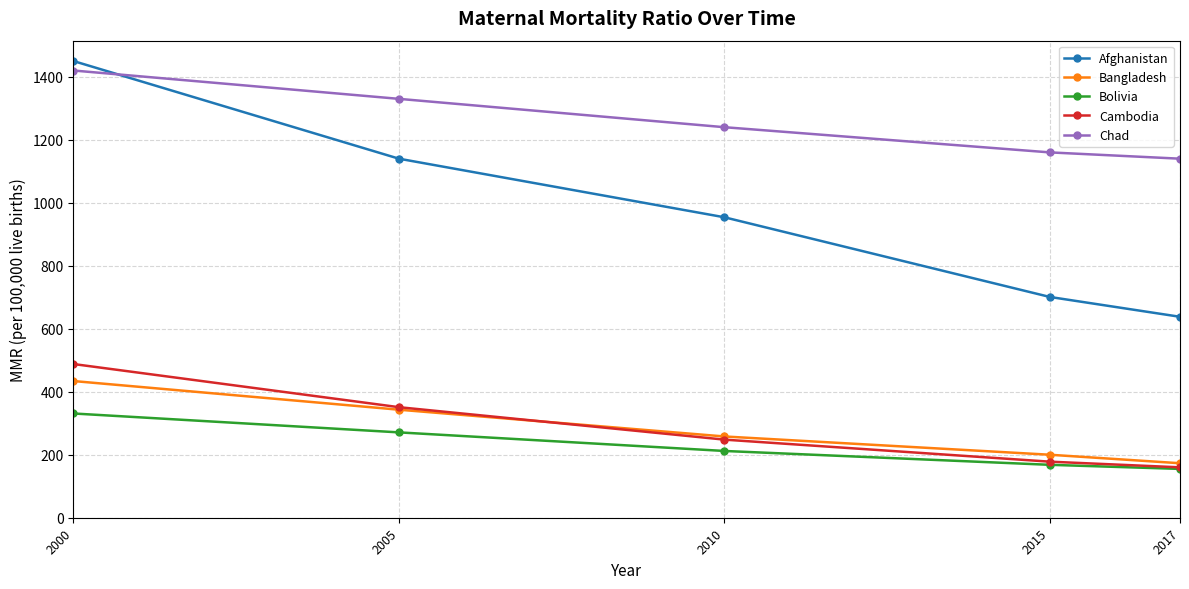

The value of Chad at 2015 is 1160. True or false?

True